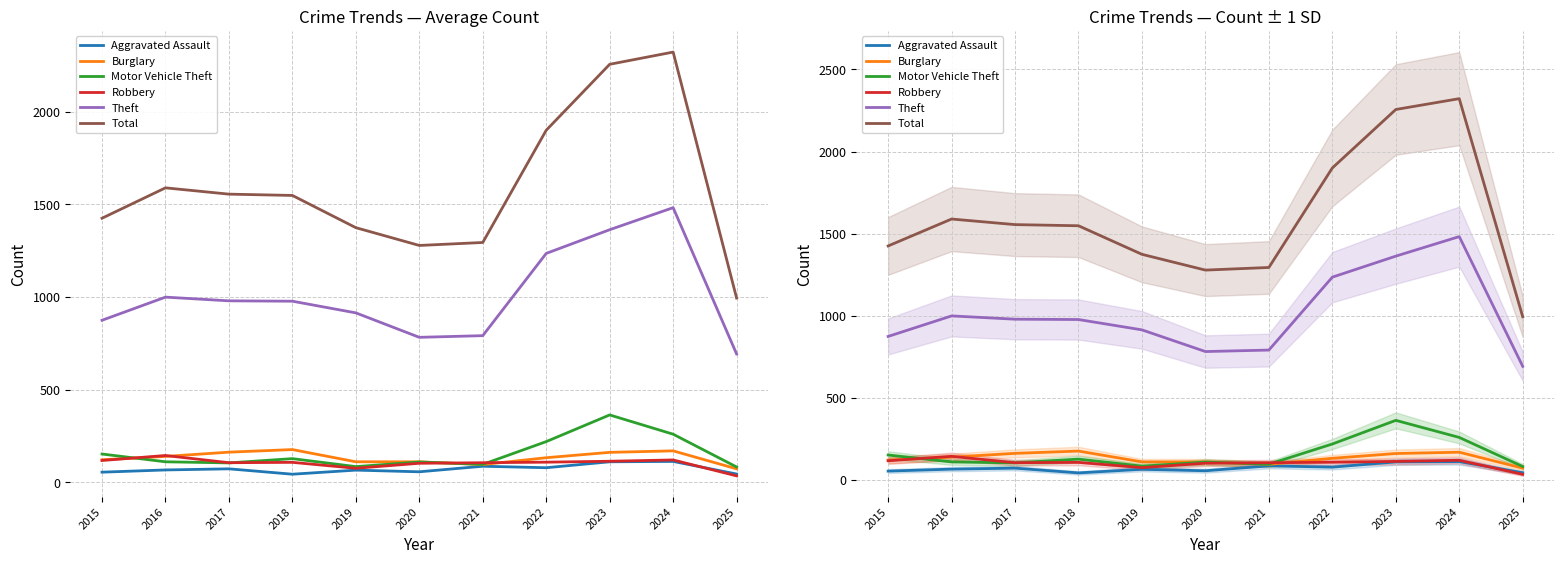

What is the difference between the Motor Vehicle Theft values at 2022 and 2024?

40